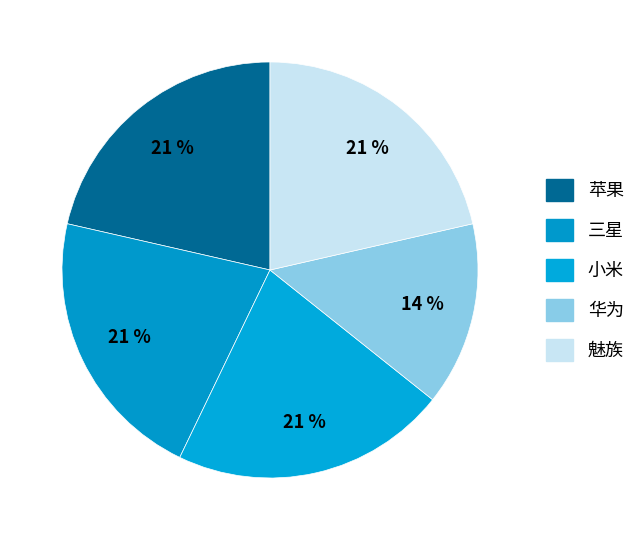

Approximately how many times larger is the value at 苹果 compared to 魅族?

1.0